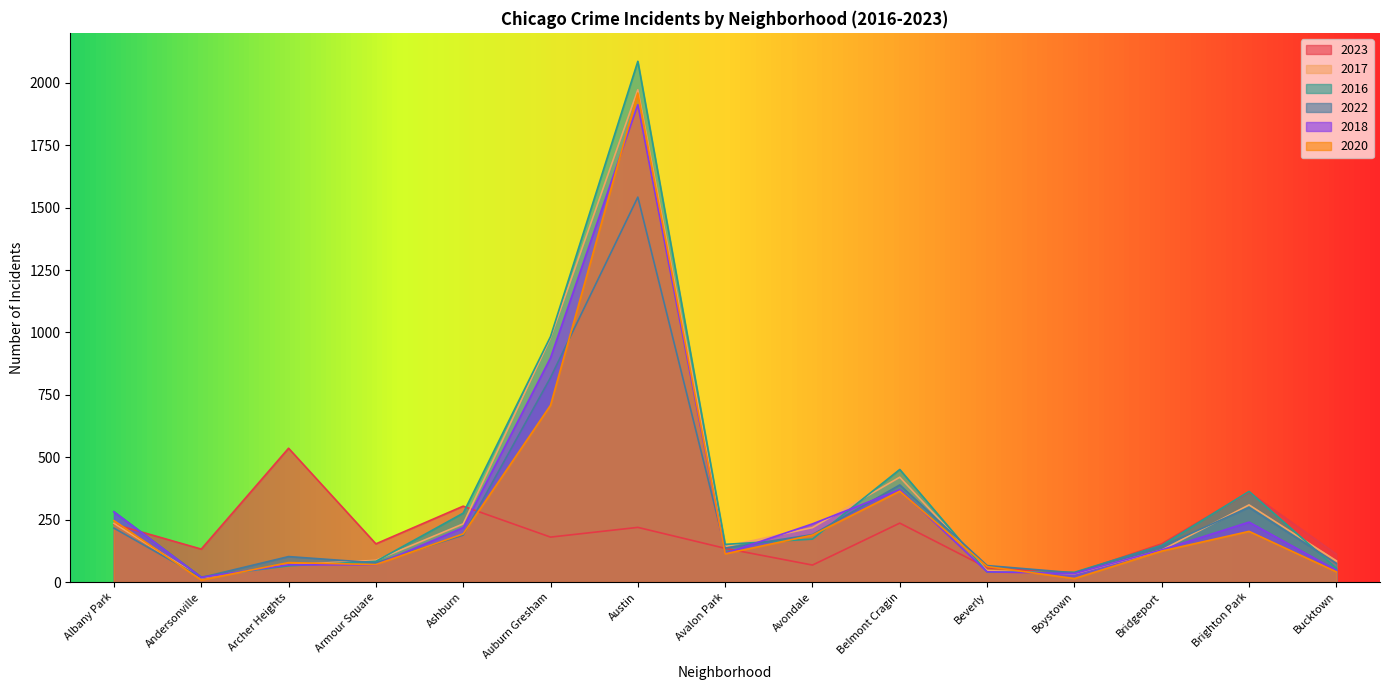

Where does the 2018 series first go above 115?

Albany Park